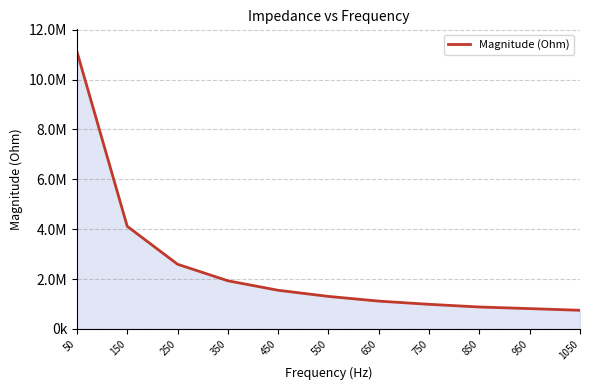

What is the greatest value displayed?

11125334.3